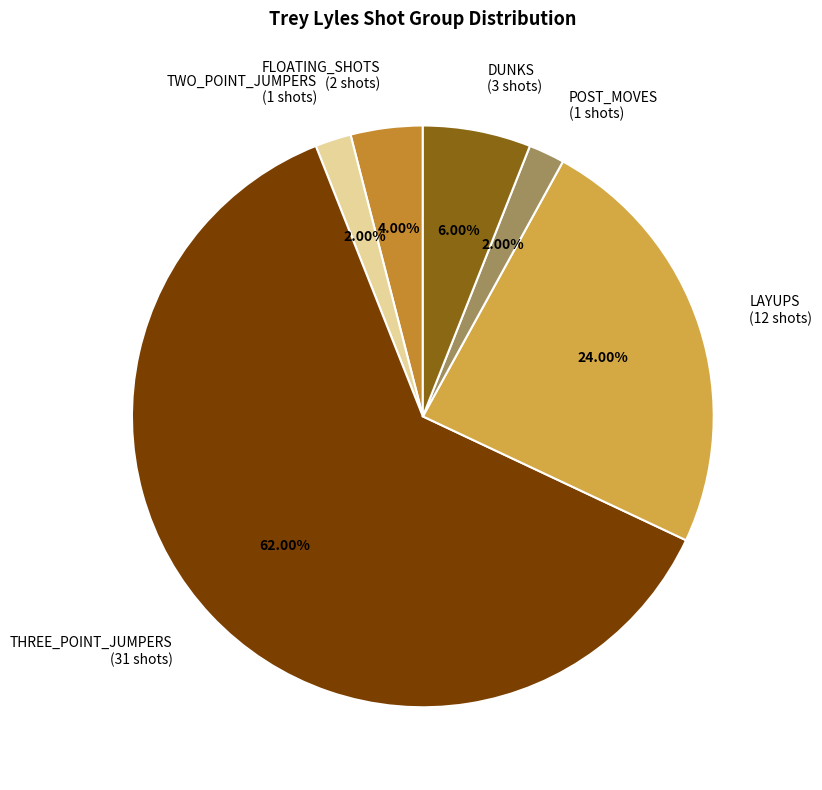

Combined, do THREE_POINT_JUMPERS (31 shots) and DUNKS (3 shots) account for over 50%?

Yes